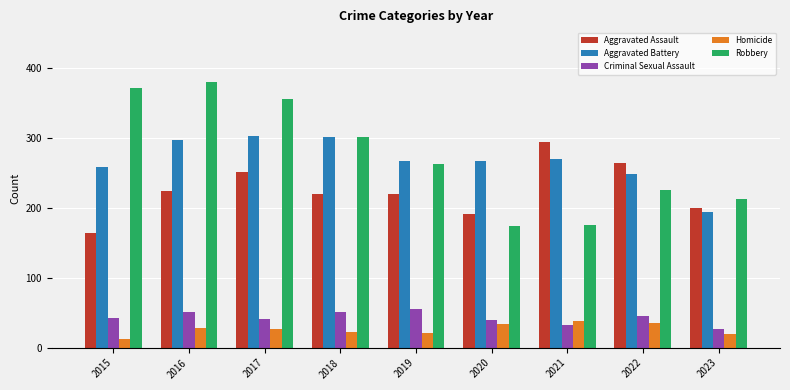

Does the chart contain stacked bars?

No